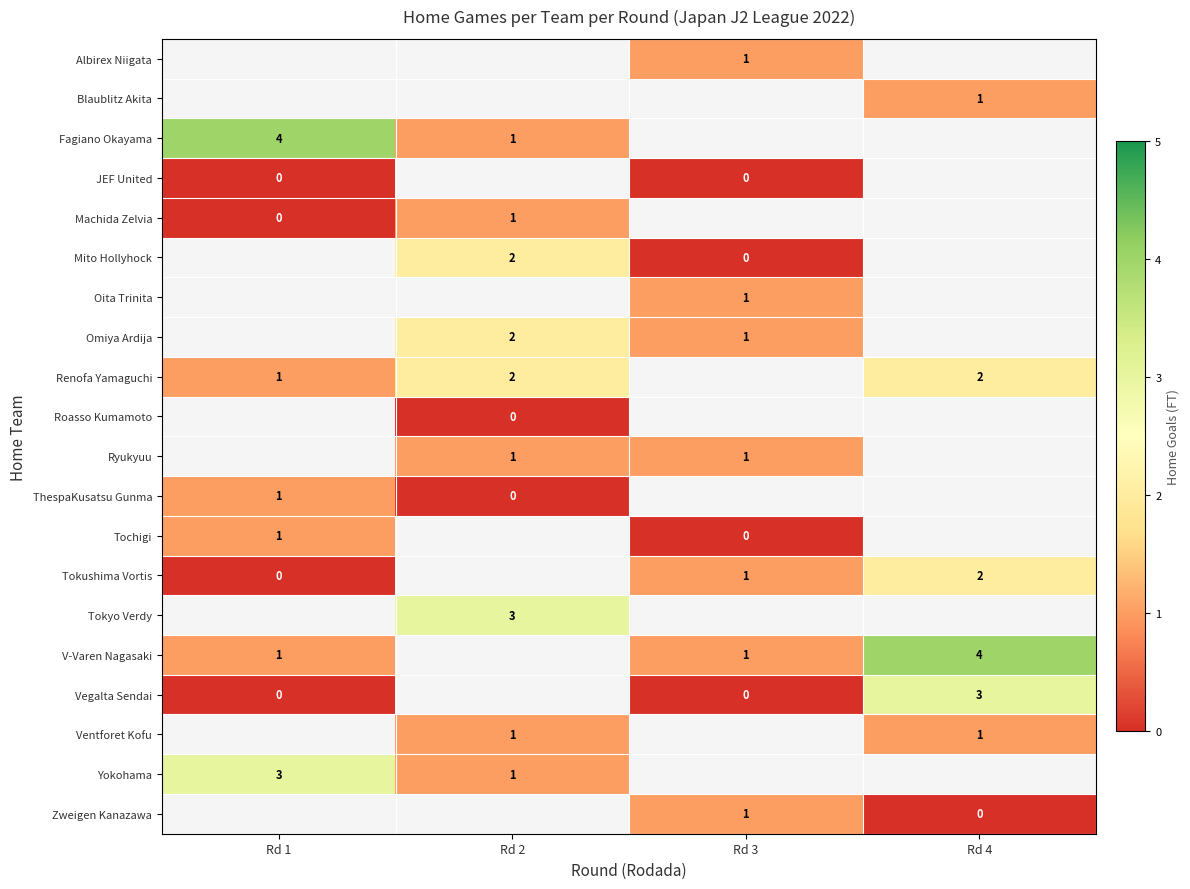

Which label corresponds to the smallest value in the chart?

Rd 1